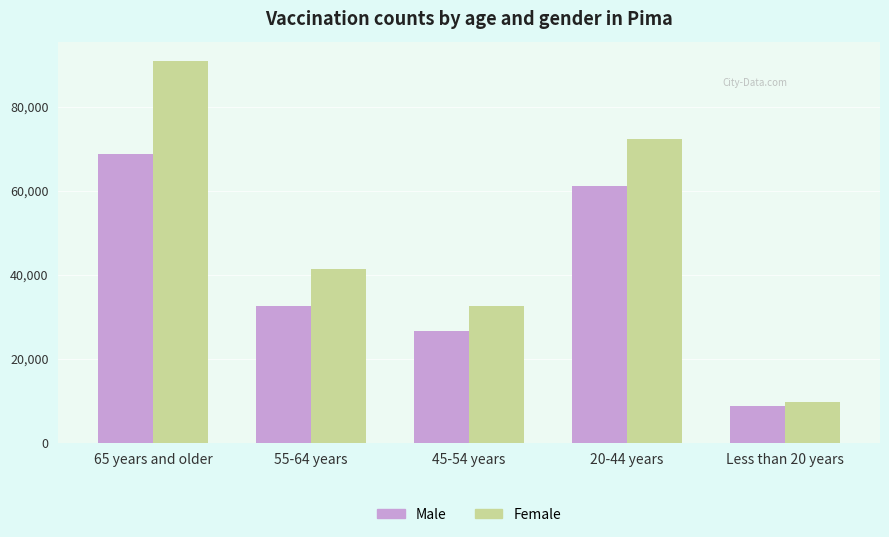

List the series in order of their peak value, highest first.

Female, Male